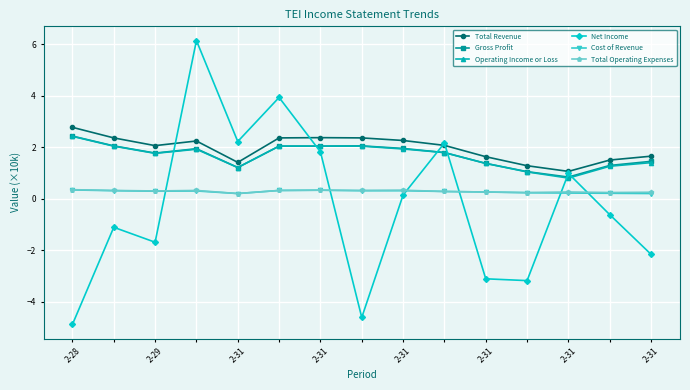

Does the chart display data point markers on the line(s)?

Yes